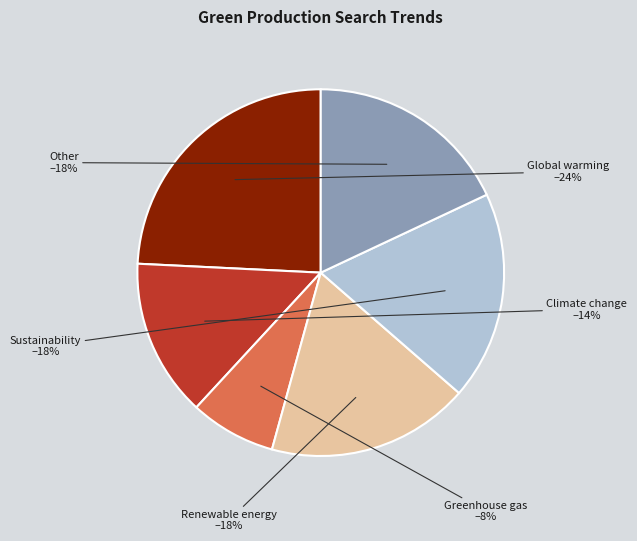

Count the number of slices in the pie.

6